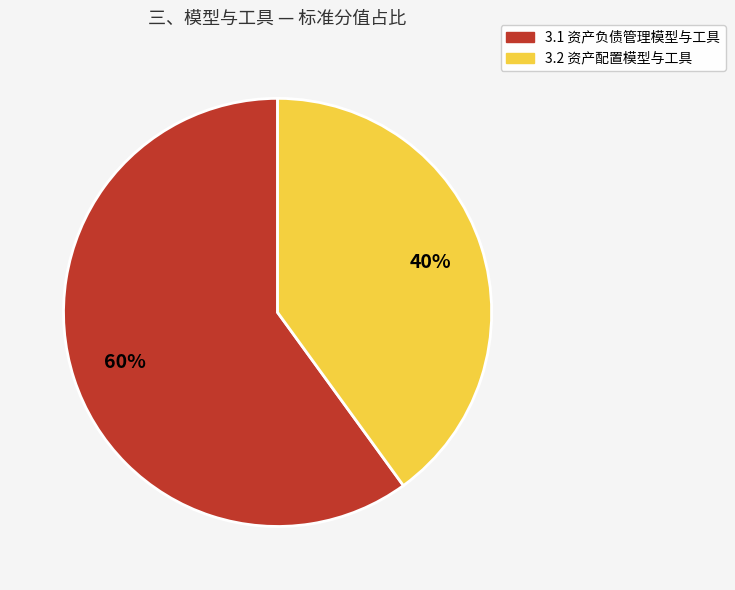

What percentage is the 3.1 资产负债管理模型与工具 slice, to the nearest percent?

60%